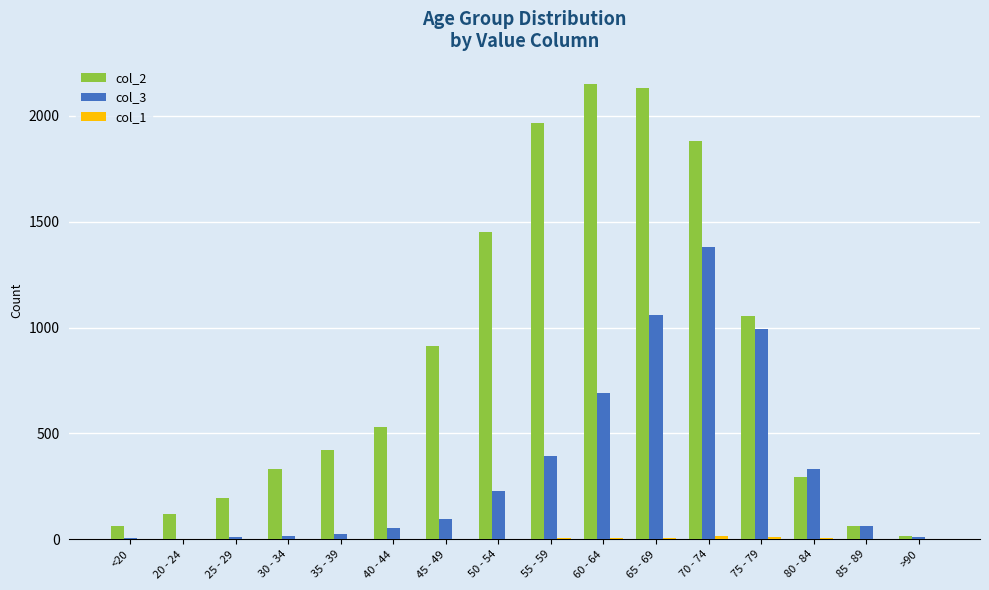

Which series has the largest total across all categories?

col_2